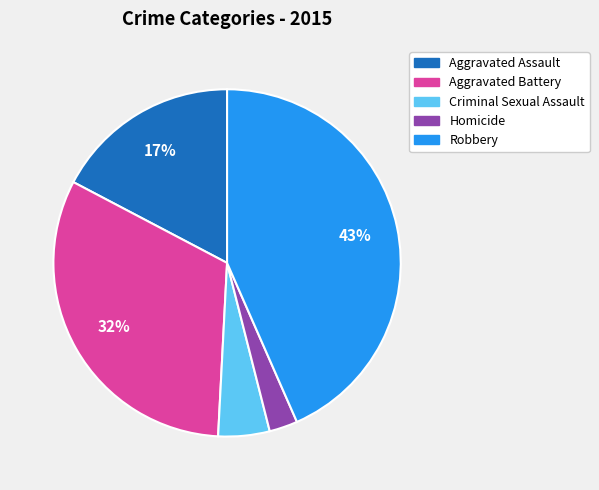

To the nearest percent, what is the combined percentage of Aggravated Battery and Aggravated Assault?

49%